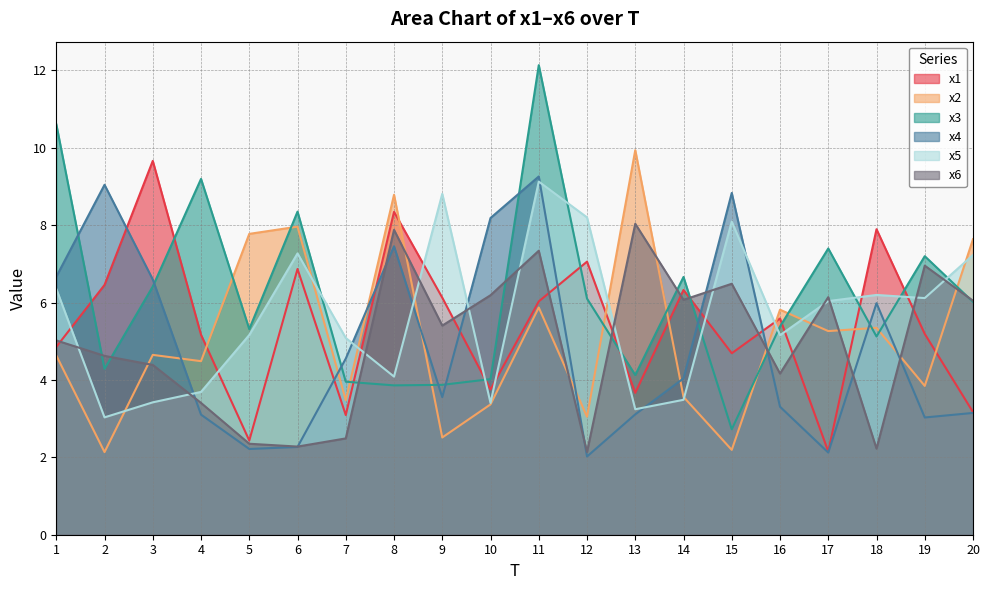

What is the maximum value shown in the chart?

12.1